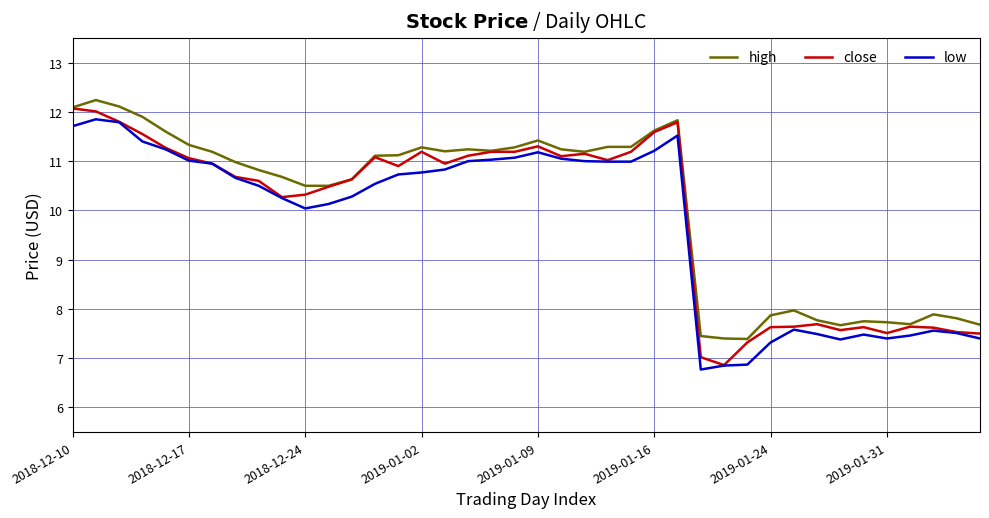

What is the minimum value shown in the chart?

6.8